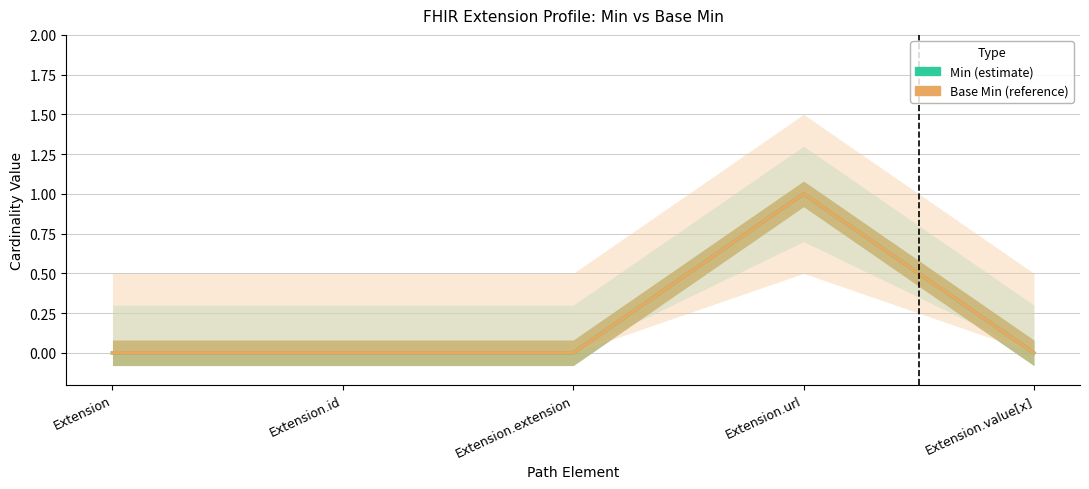

What are all the series names shown in the legend?

Min, Base Min